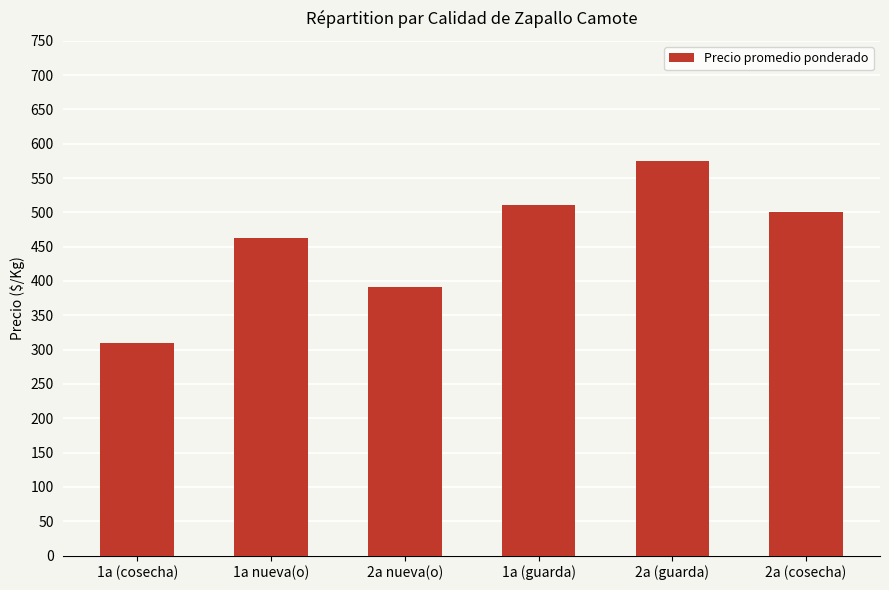

At which label is the value closest to 442?

1a nueva(o)